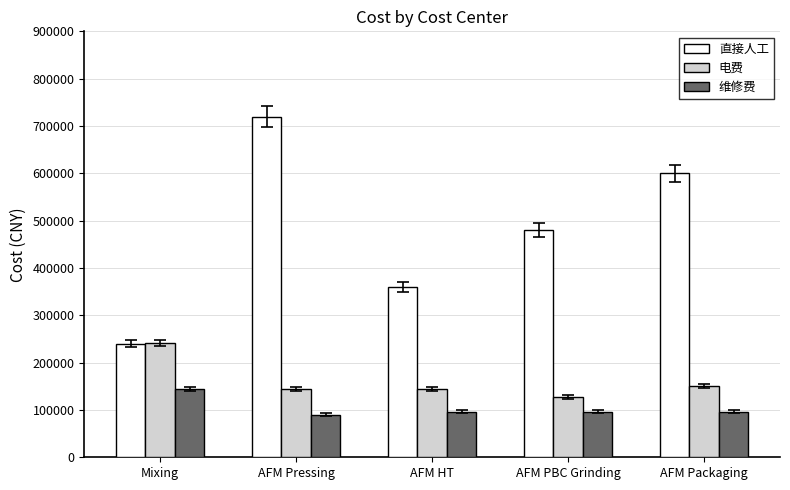

What is the label of the 5th bar from the right?

Mixing